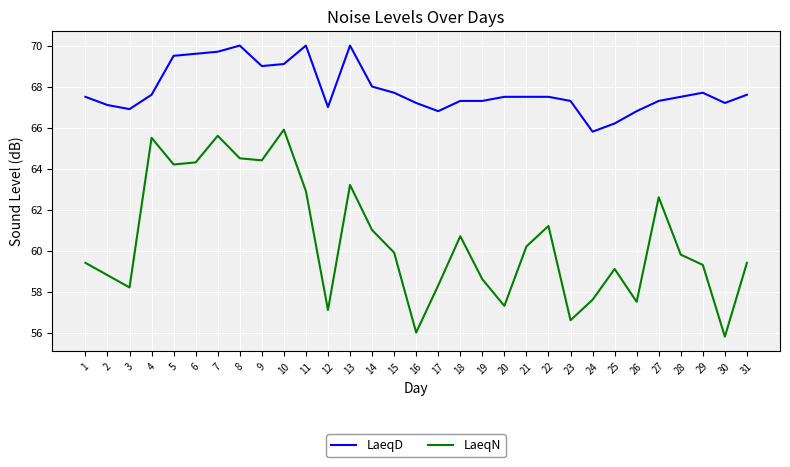

What value does the LaeqD series have at 2?

67.1